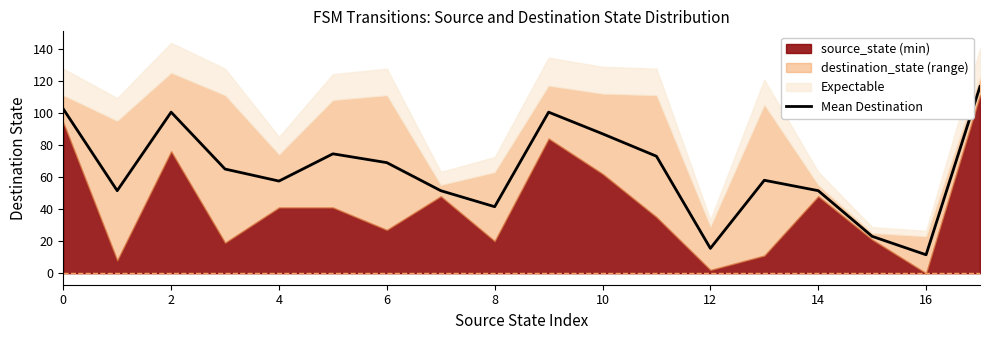

What is the highest value of the Mean Destination series?

116.5